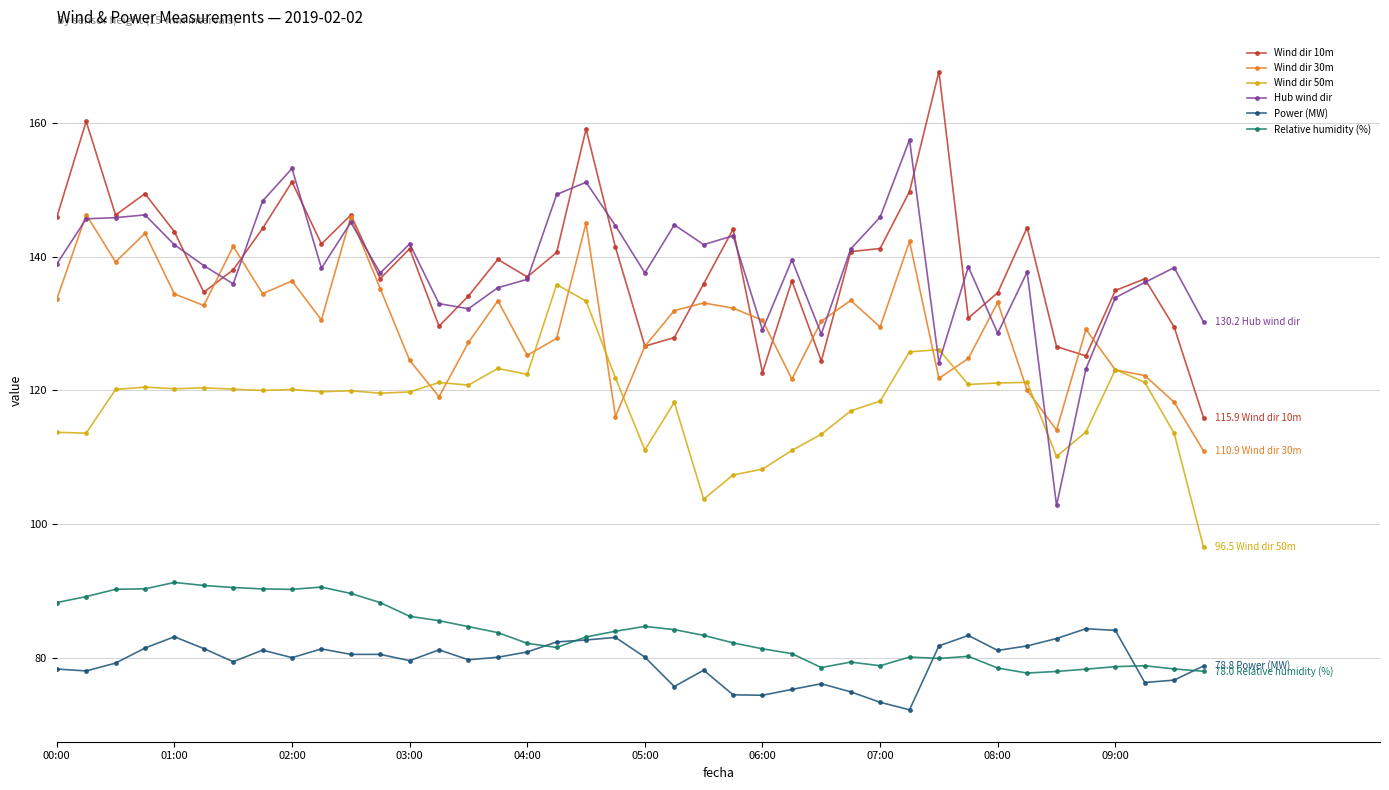

List the series in order of their peak value, lowest first.

Power (MW), Relative humidity (%), Wind dir 50m, Wind dir 30m, Hub wind dir, Wind dir 10m